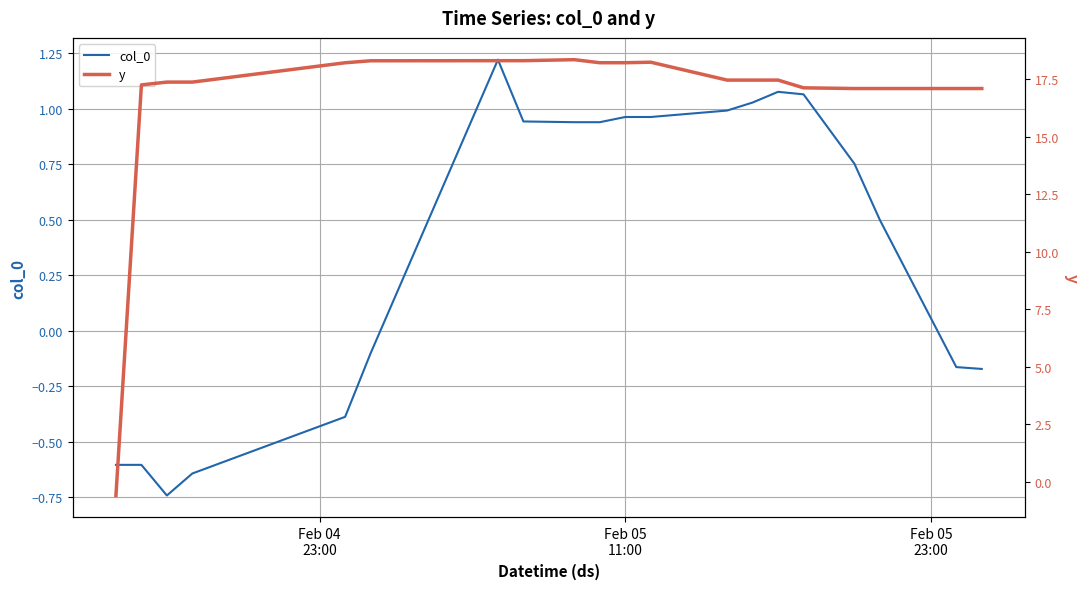

What are all the series names shown in the legend?

col_0, y